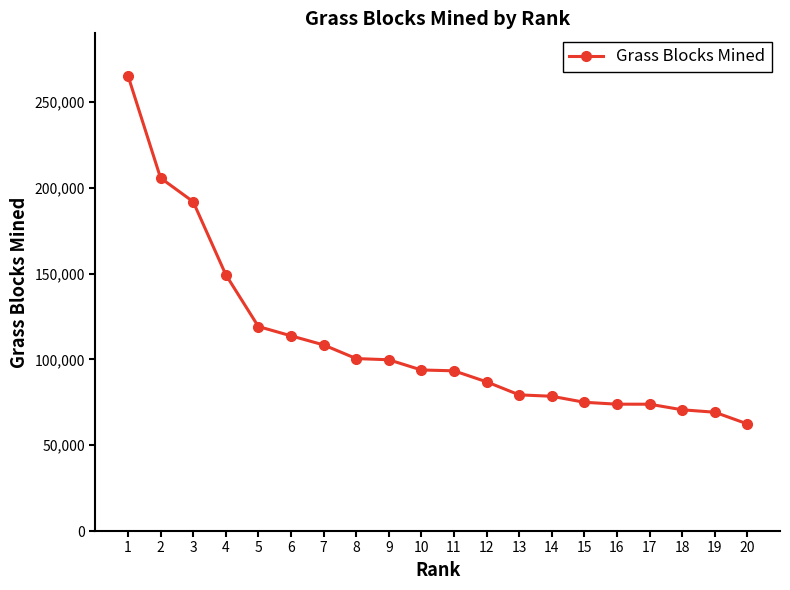

What is the ratio of the value at 20 to the value at 8?

0.6